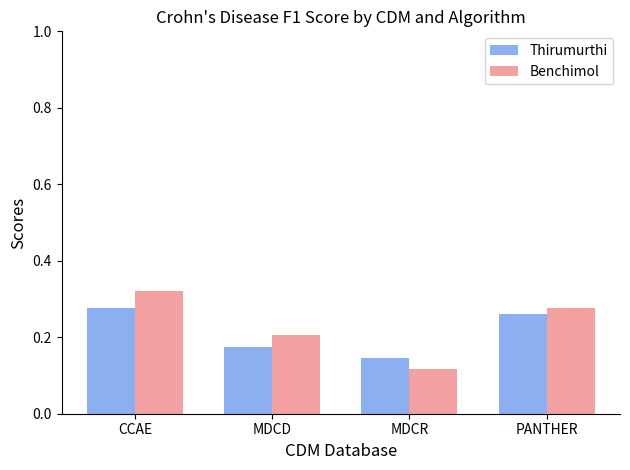

Which series changed the most between MDCD and PANTHER?

Thirumurthi